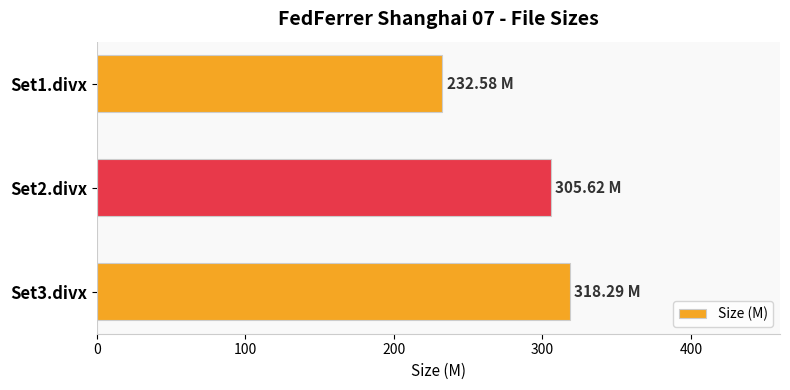

At which category does the chart reach its peak across all series?

Set3.divx